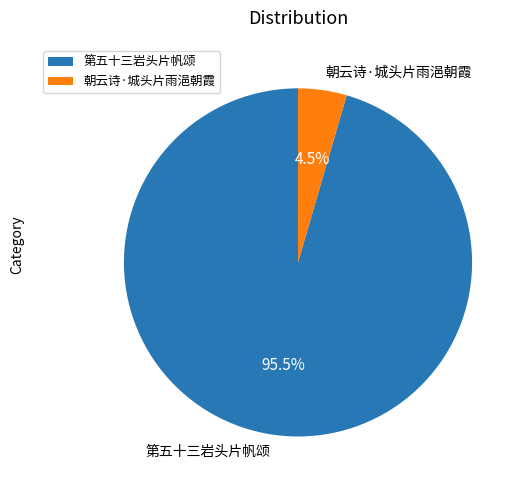

Which has a higher value, 朝云诗·城头片雨浥朝霞 or 第五十三岩头片帆颂?

第五十三岩头片帆颂